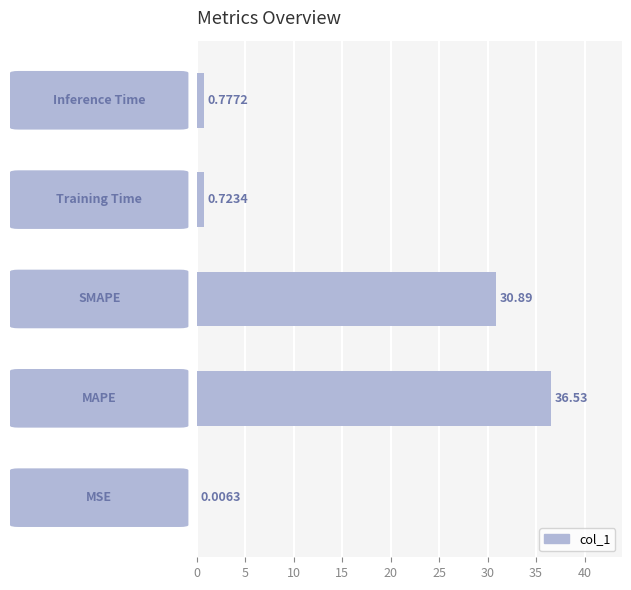

What is the sum of all values?

68.9